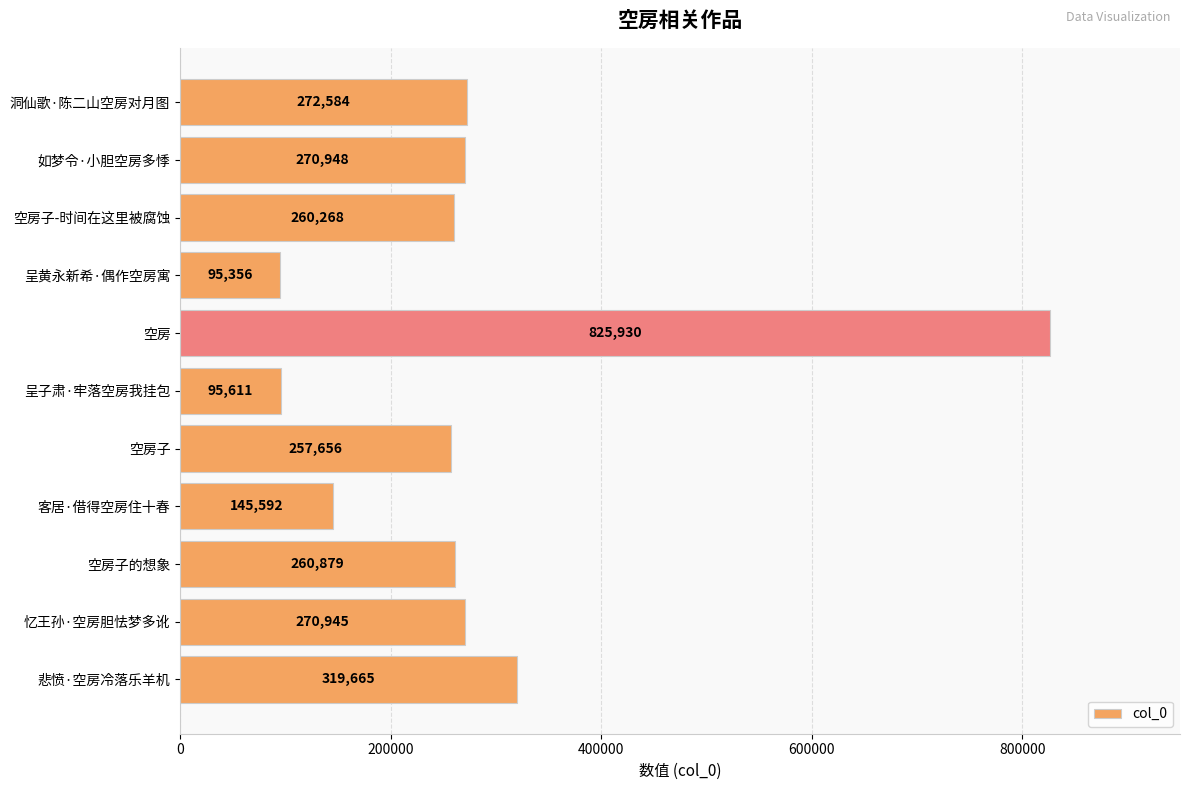

How many data points are less than 260879?

5